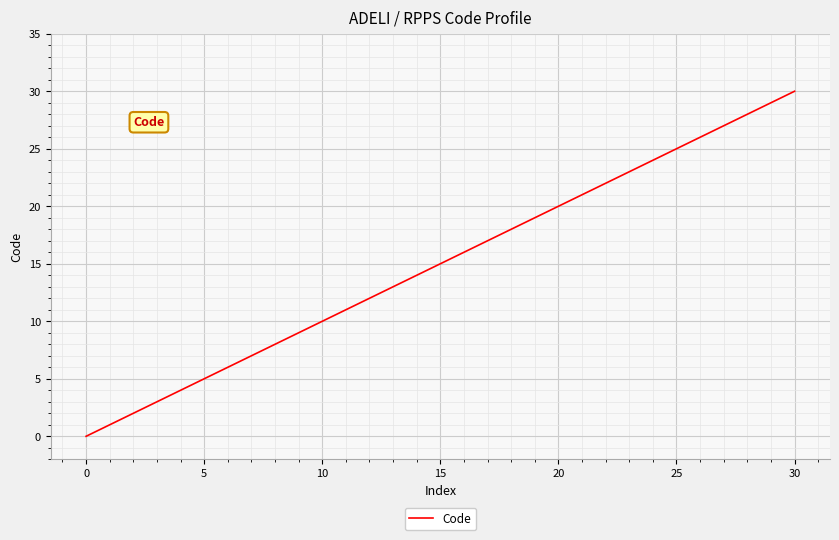

What is the greatest value displayed?

30